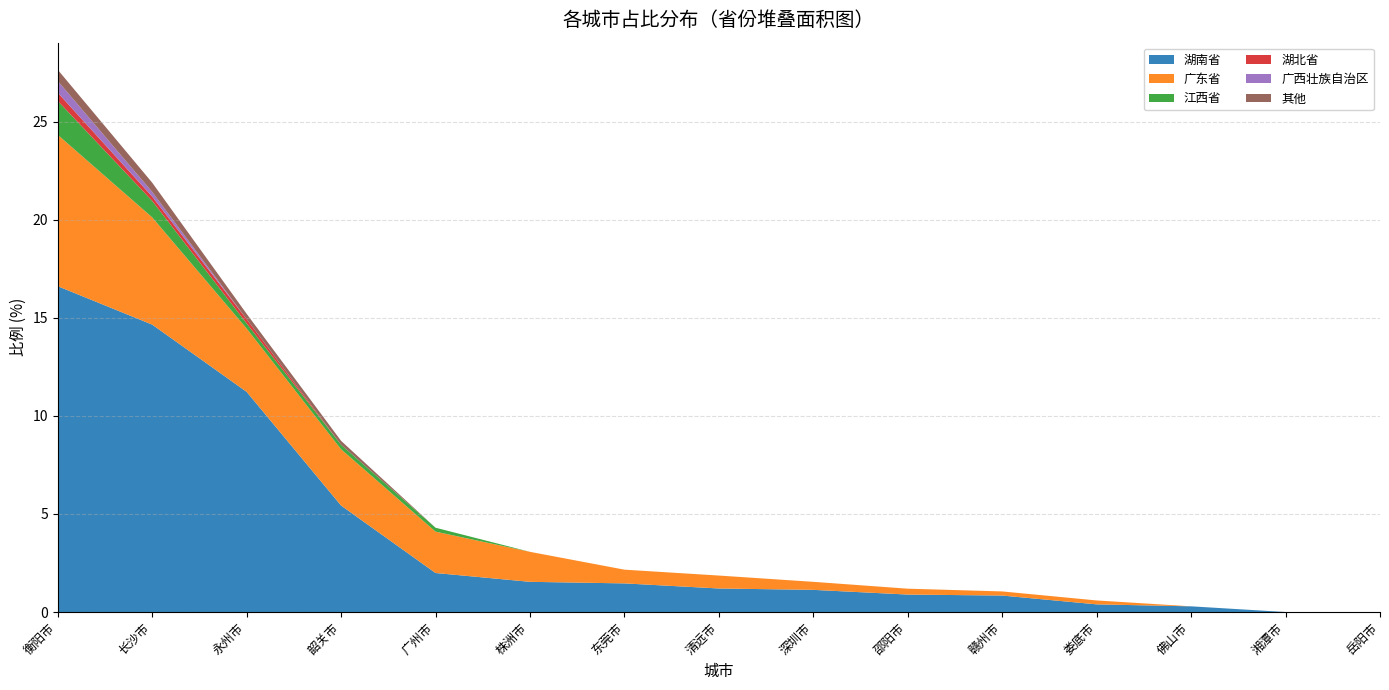

Reading right to left, what are all the values shown in this chart?

湖南省: 岳阳市=0.0	湘潭市=0.0	佛山市=0.3	娄底市=0.4	赣州市=0.8	邵阳市=0.9	深圳市=1.1	清远市=1.2	东莞市=1.5	株洲市=1.5	广州市=2.0	韶关市=5.4	永州市=11.2	长沙市=14.7	衡阳市=16.6
广东省: 岳阳市=0.0	湘潭市=0.0	佛山市=0.0	娄底市=0.2	赣州市=0.2	邵阳市=0.3	深圳市=0.4	清远市=0.7	东莞市=0.7	株洲市=1.5	广州市=2.1	韶关市=2.9	永州市=3.2	长沙市=5.5	衡阳市=7.7
江西省: 岳阳市=0.0	湘潭市=0.0	佛山市=0.0	娄底市=0.0	赣州市=0.0	邵阳市=0.0	深圳市=0.0	清远市=0.0	东莞市=0.0	株洲市=0.0	广州市=0.2	韶关市=0.2	永州市=0.3	长沙市=0.8	衡阳市=1.7
湖北省: 岳阳市=0.0	湘潭市=0.0	佛山市=0.0	娄底市=0.0	赣州市=0.0	邵阳市=0.0	深圳市=0.0	清远市=0.0	东莞市=0.0	株洲市=0.0	广州市=0.0	韶关市=0.0	永州市=0.2	长沙市=0.2	衡阳市=0.4
广西壮族自治区: 岳阳市=0.0	湘潭市=0.0	佛山市=0.0	娄底市=0.0	赣州市=0.0	邵阳市=0.0	深圳市=0.0	清远市=0.0	东莞市=0.0	株洲市=0.0	广州市=0.0	韶关市=0.0	永州市=0.0	长沙市=0.2	衡阳市=0.6
其他: 岳阳市=0.0	湘潭市=0.0	佛山市=0.0	娄底市=0.0	赣州市=0.0	邵阳市=0.0	深圳市=0.0	清远市=0.0	东莞市=0.0	株洲市=0.0	广州市=0.0	韶关市=0.2	永州市=0.3	长沙市=0.5	衡阳市=0.6